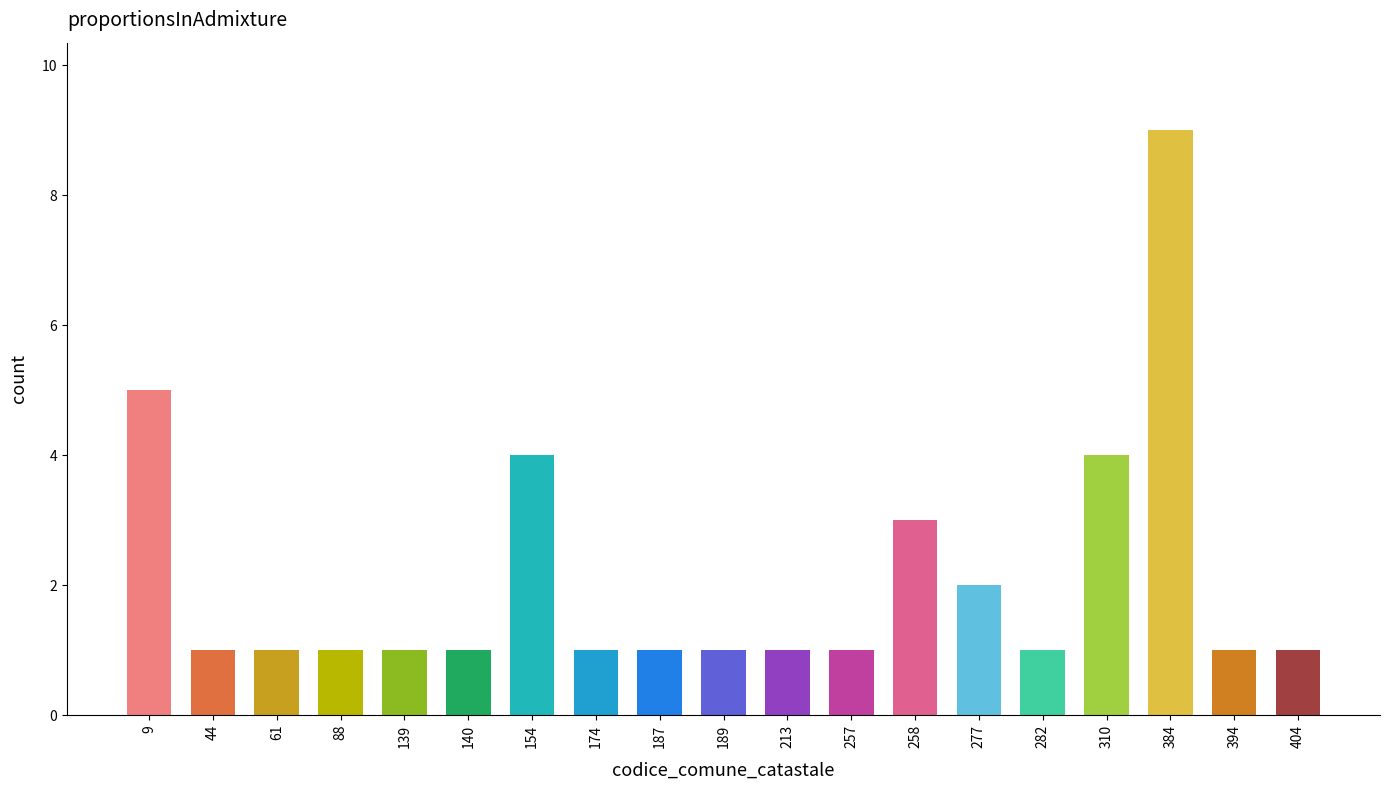

What is the difference between the maximum and second lowest values?

8